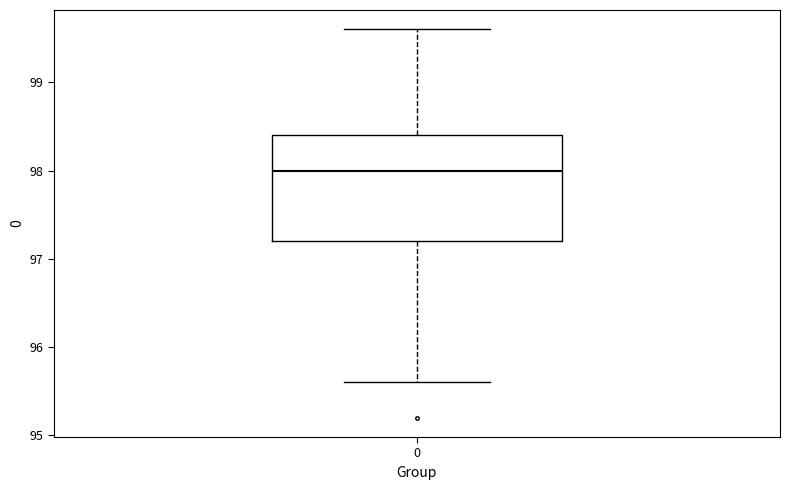

Where does the lower whisker of the box at x = 0 end on the y-axis? The values are not printed on the chart, so give them approximately, as read against the axis.

95.6